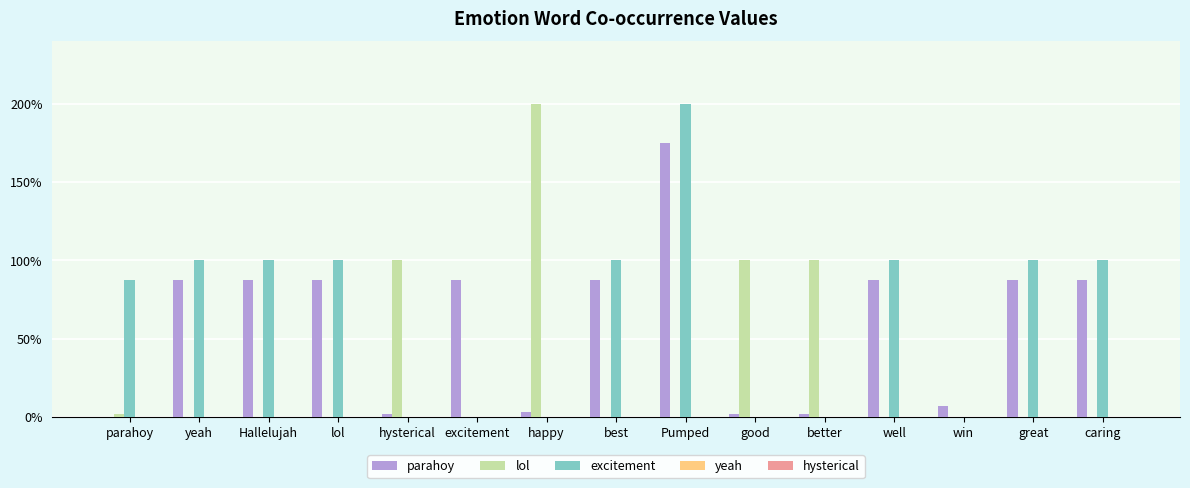

What position from the right is happy?

9